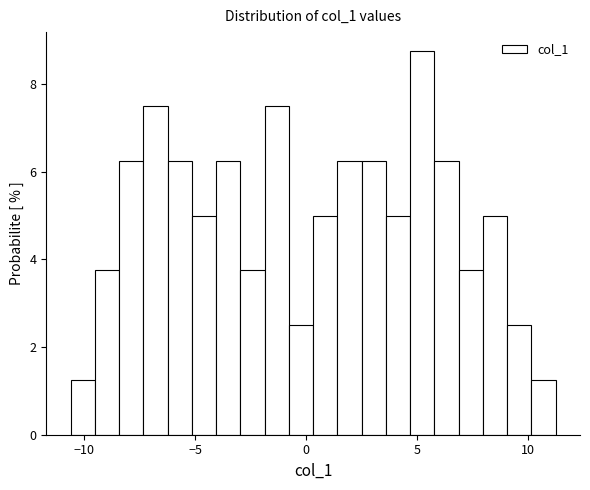

Around what value on the x-axis is the tallest bar? Give the approximate position of its centre, as read against the axis.

5.5